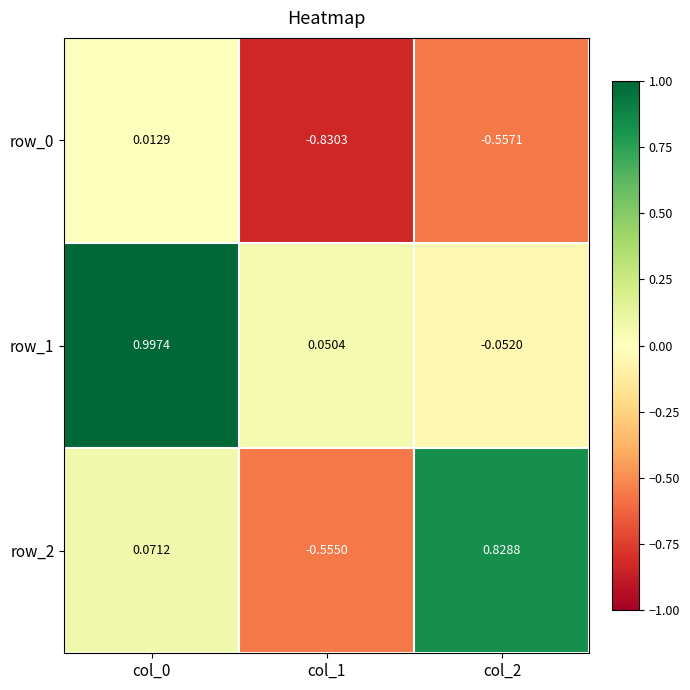

Is the value of row_2 at col_0 greater than the value of row_0 at col_0?

Yes